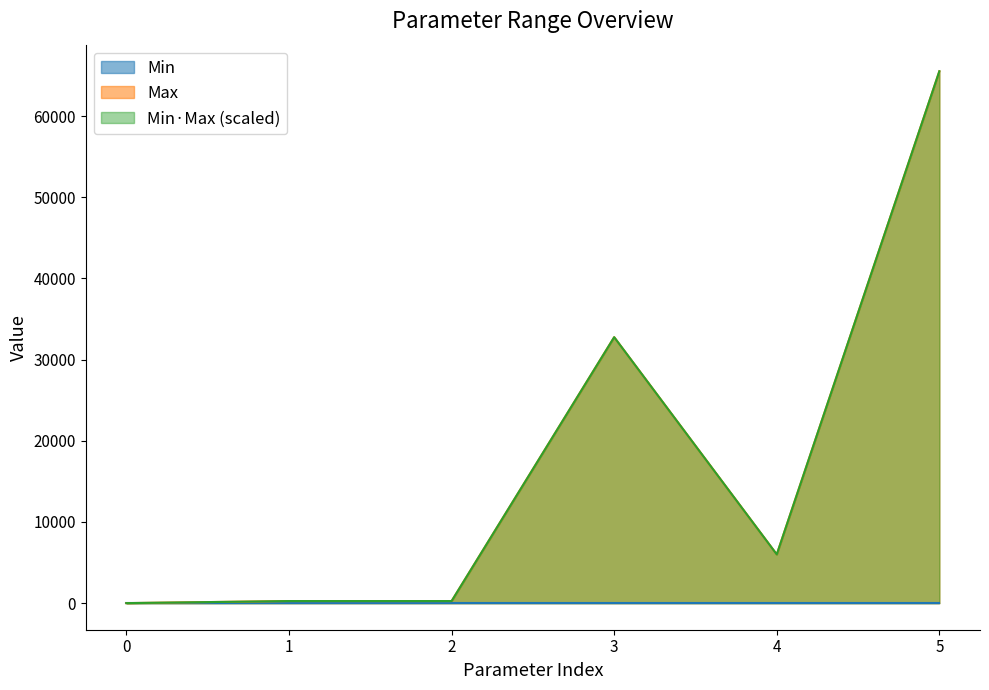

True or false: the data has more than 1 interior local peaks.

False